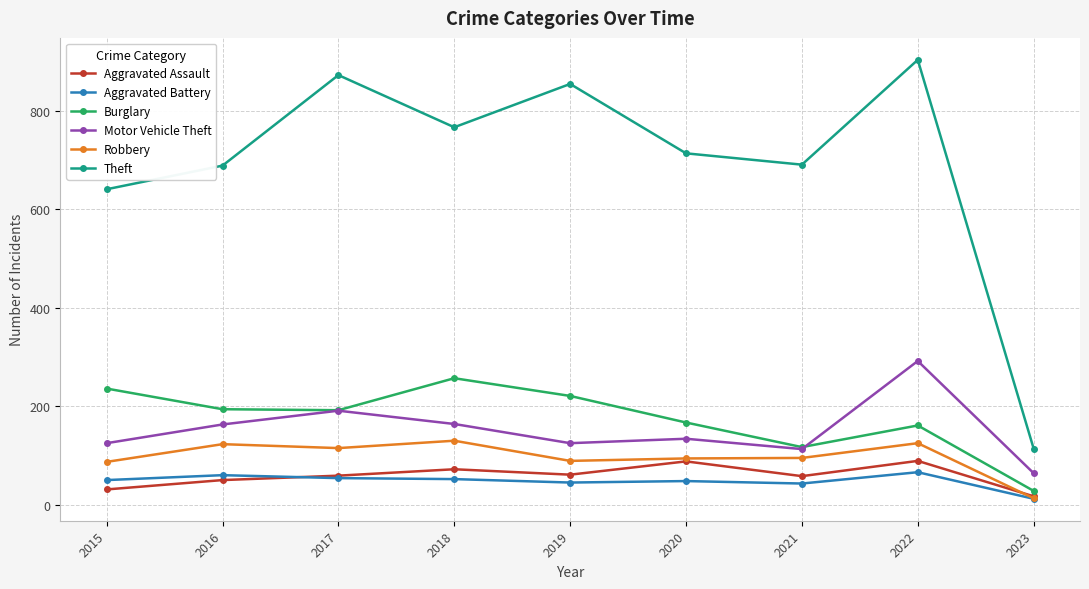

What is the highest value of the Burglary series?

257